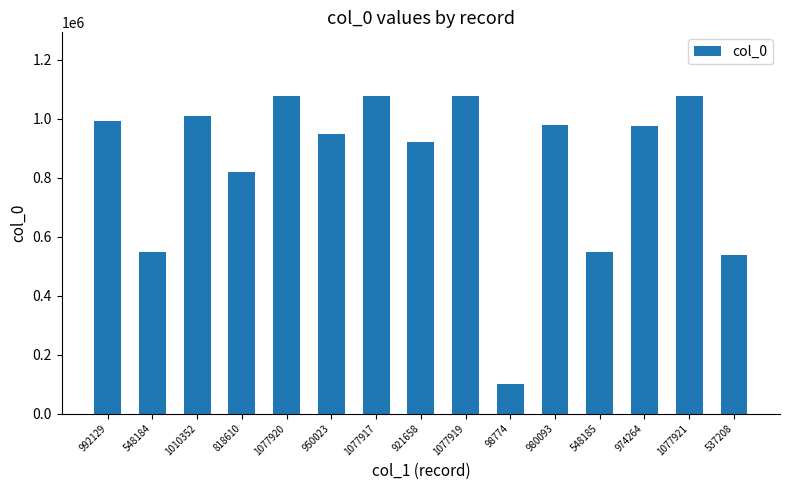

What is the sum of the values at 1077919 and 1077921?

2155840